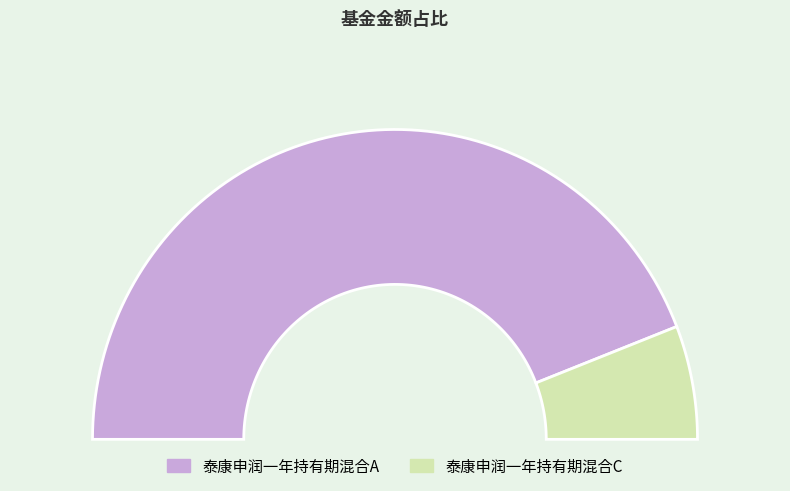

Rank the categories by value from highest to lowest.

泰康申润一年持有期混合A, 泰康申润一年持有期混合C